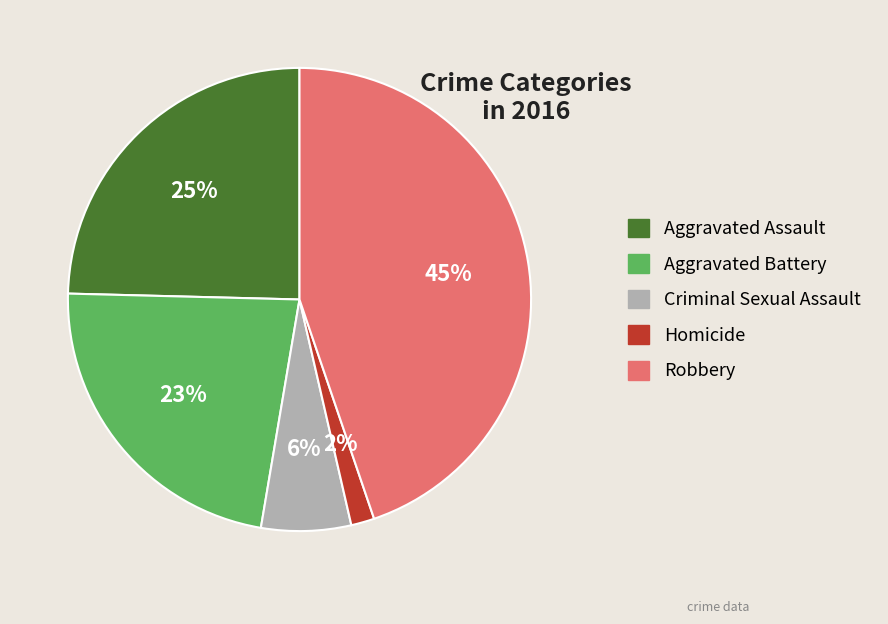

Do Homicide and Robbery together represent more than half of the pie?

No